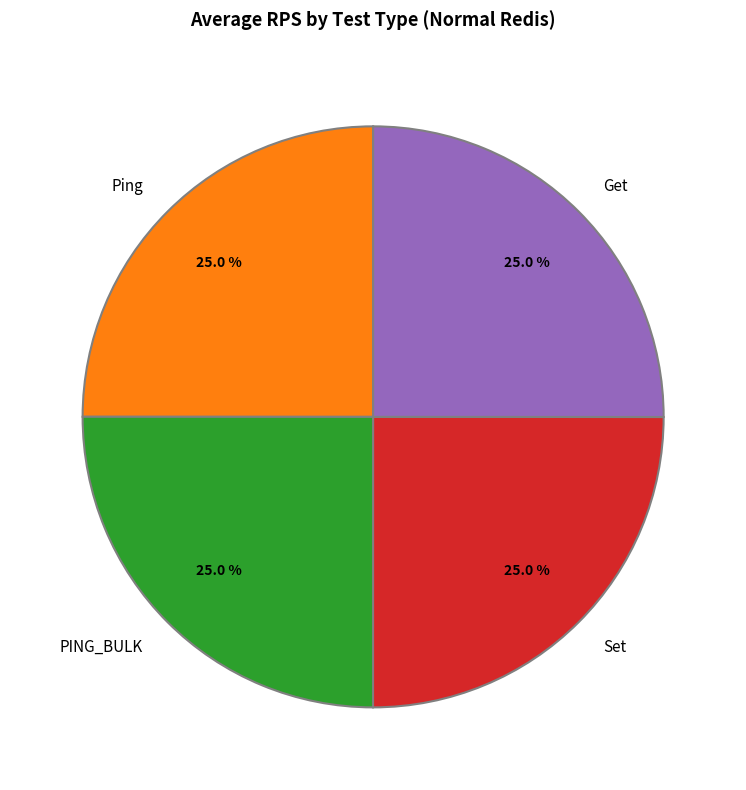

Combined, what portion of the pie is Ping and Set?

50.0%